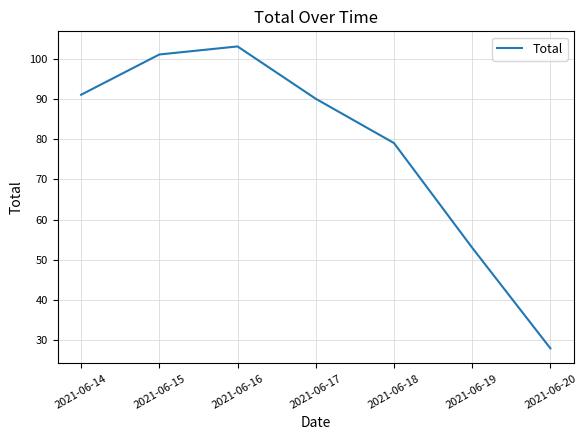

Reading left to right, what are all the values shown in this chart?

91	101	103	90	79	53	28